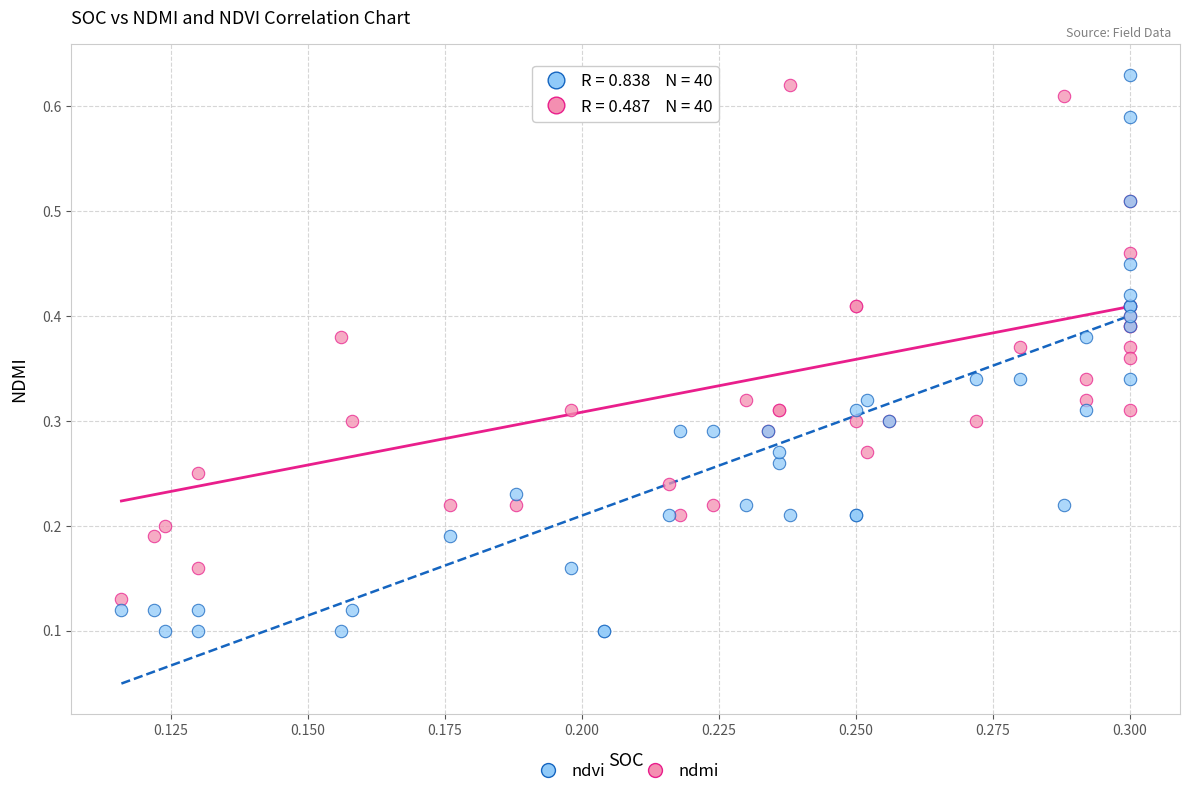

Which series reaches the minimum Y coordinate?

ndvi